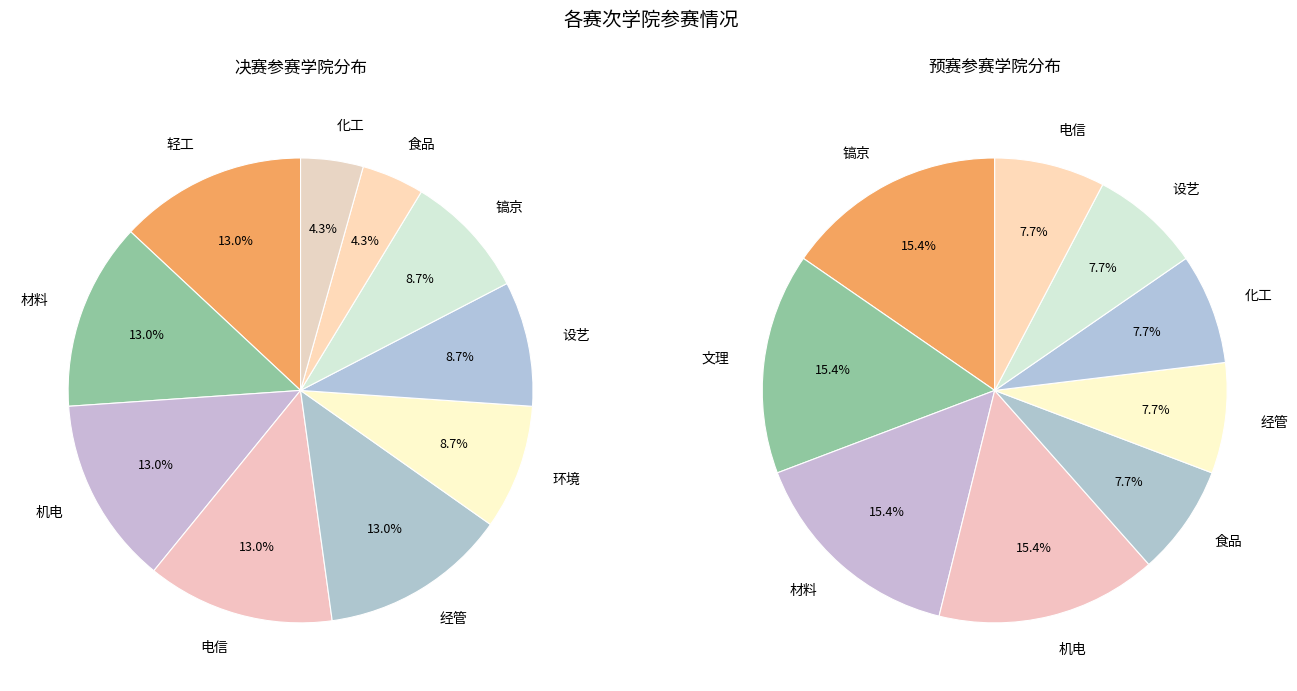

Which has a higher value, 环境 or 设艺?

环境